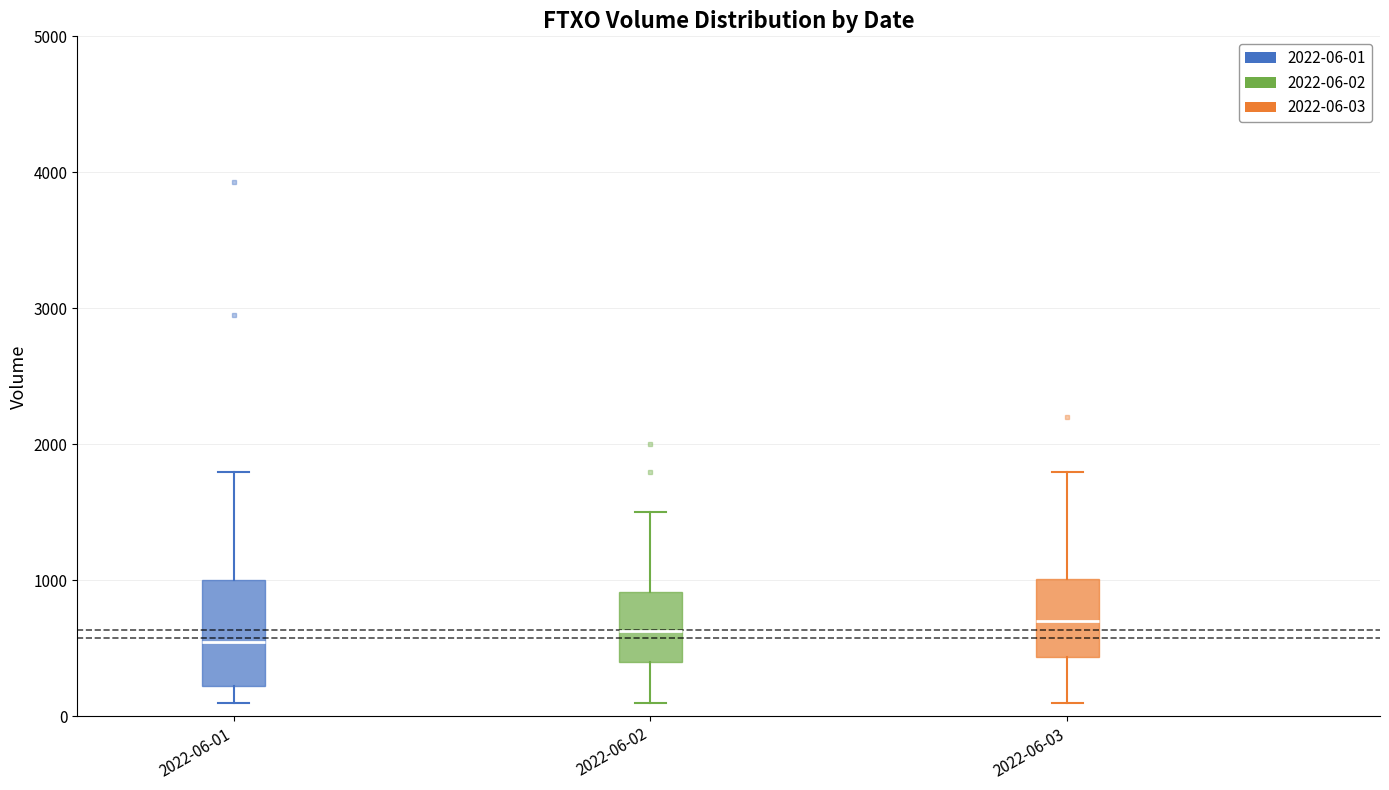

Reading left to right, transcribe this box plot: for each box, give where its median line is, the range the box spans, and where its two whiskers end, as read against the y-axis. The values are not printed on the chart, so give them approximately, as read against the axis.

2022-06-01: median 600, box 200 to 1000, whiskers 100 to 1800
2022-06-02: median 600, box 400 to 900, whiskers 100 to 1500
2022-06-03: median 700, box 400 to 1000, whiskers 100 to 1800